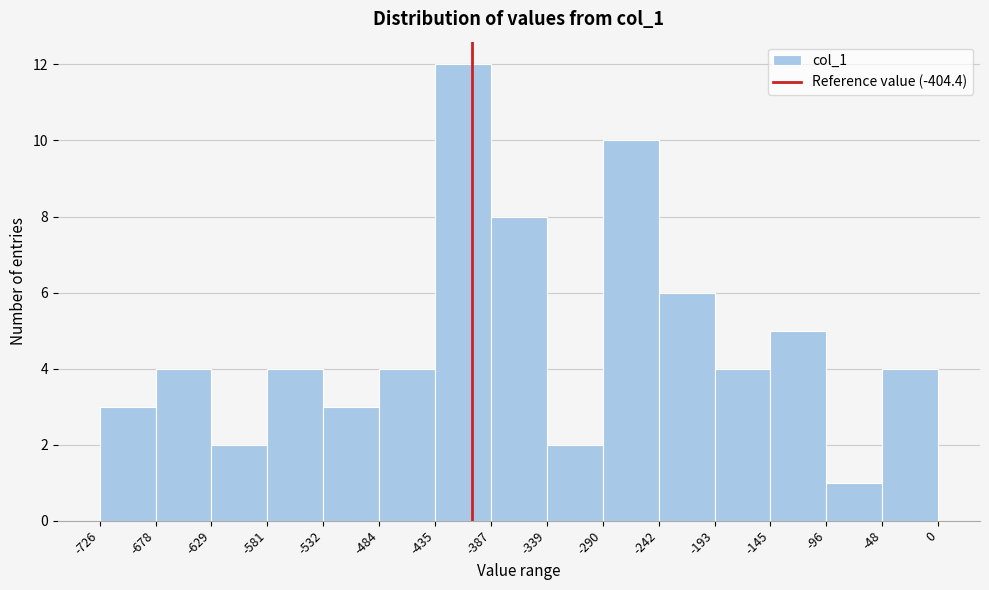

Reading left to right, list every bar in this chart as the range it spans on the x-axis followed by its height. The values are not printed on the chart, so give them approximately, as read against the axis.

-726 to -678: 3
-678 to -629: 4
-629 to -581: 2
-581 to -532: 4
-532 to -484: 3
-484 to -435: 4
-435 to -387: 12
-387 to -339: 8
-339 to -290: 2
-290 to -242: 10
-242 to -193: 6
-193 to -145: 4
-145 to -96: 5
-96 to -48: 1
-48 to 0: 4